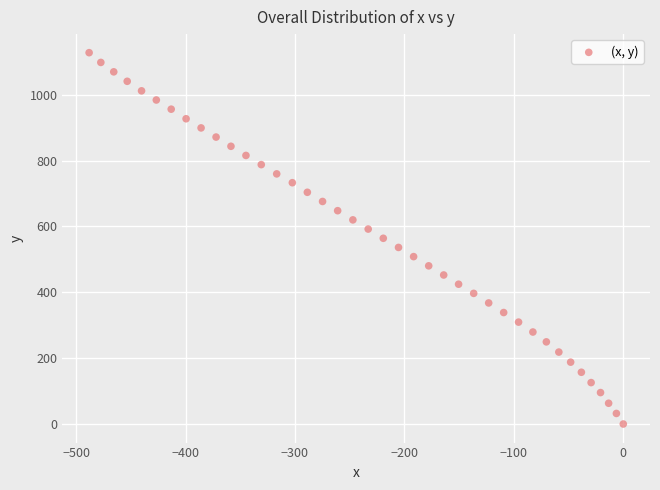

What is the range of Y values (max minus min)?

1127.8